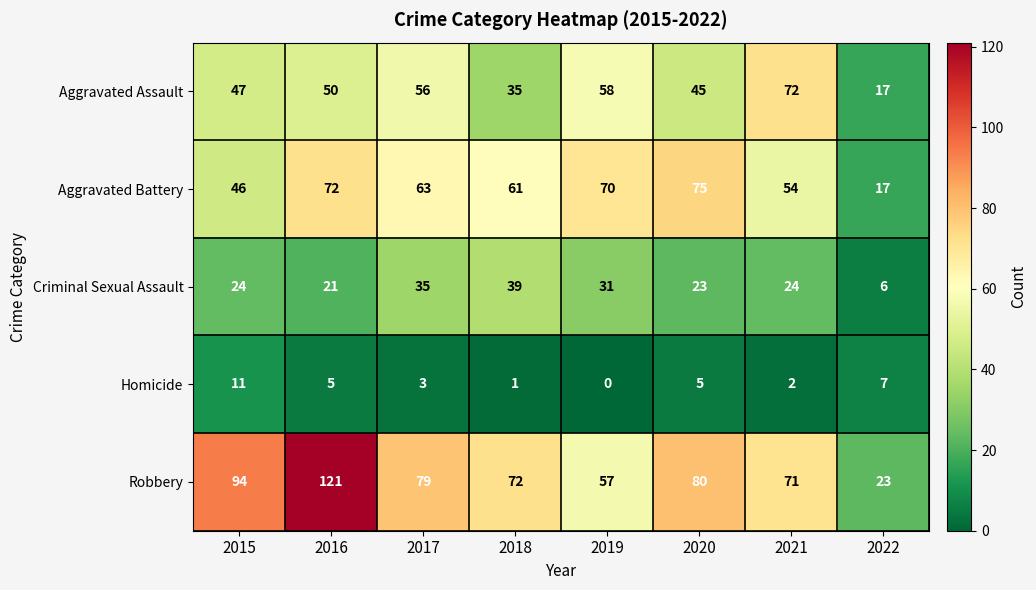

Is it true that Homicide equals 4 at 2021?

False